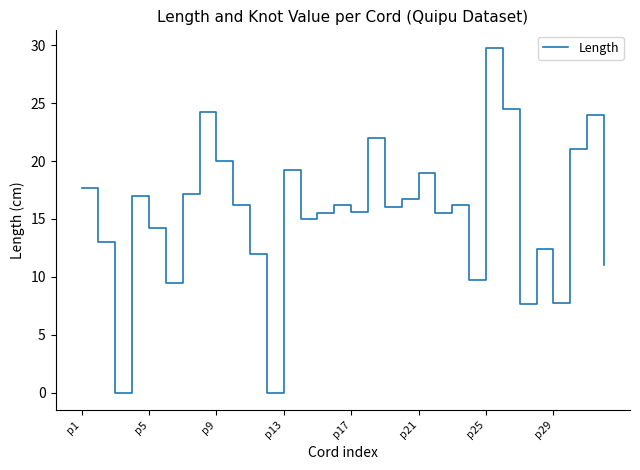

What is the difference between the maximum and minimum values?

29.8